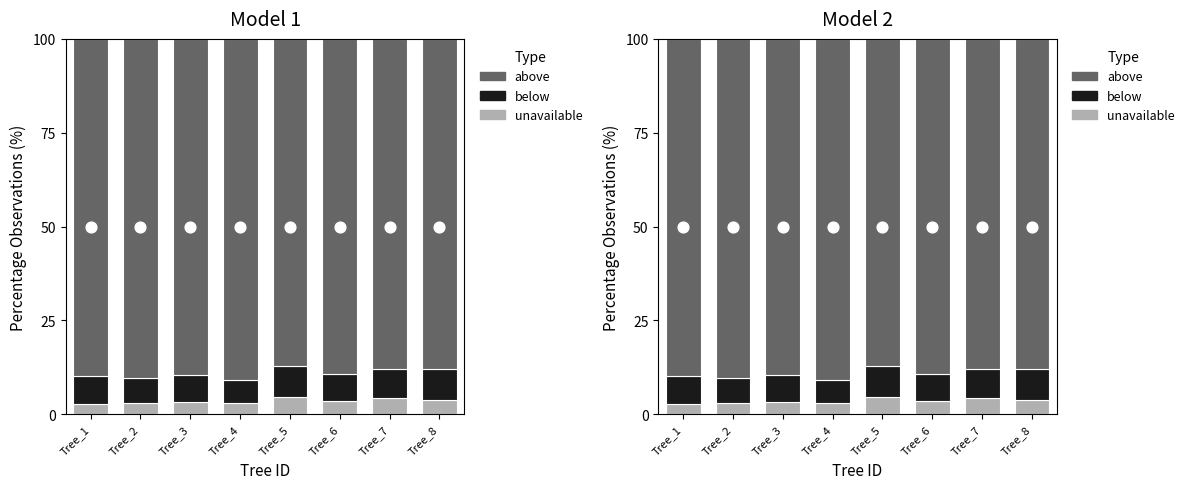

Is the value of below at Tree_1 greater than the value of above at Tree_4?

No